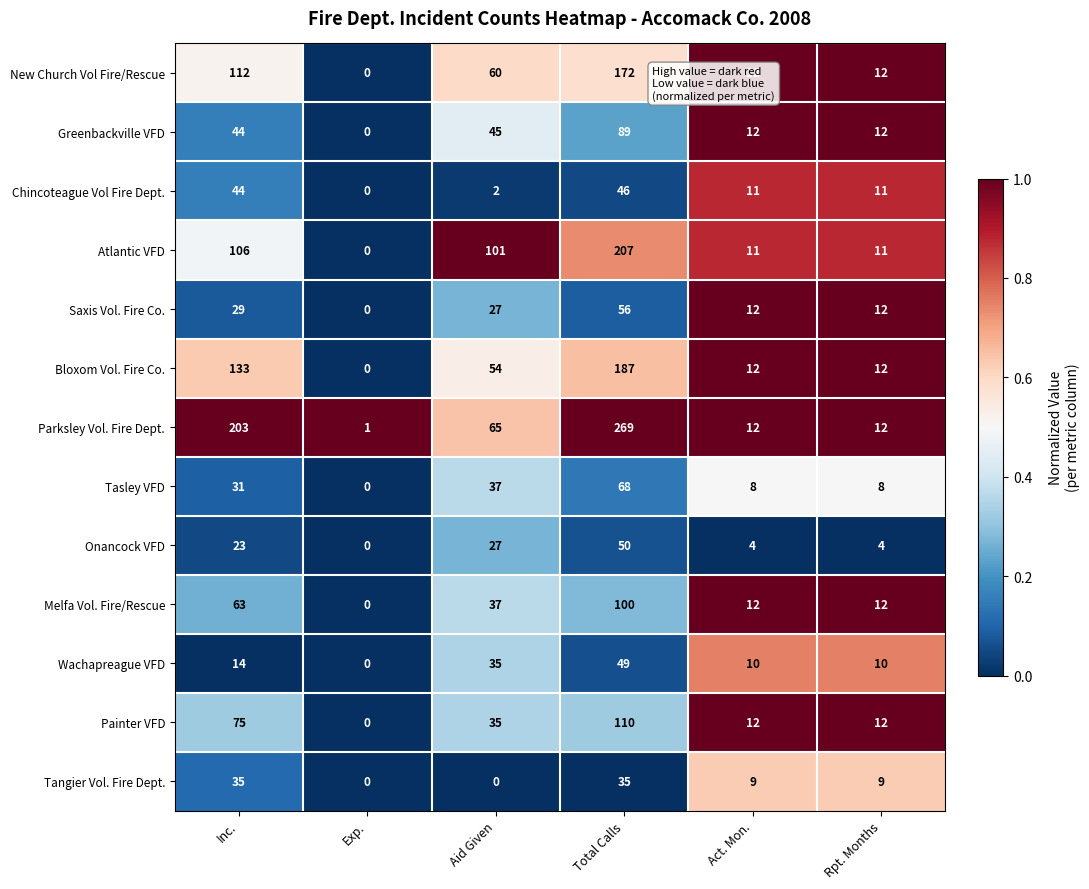

The value of Melfa Vol. Fire/Rescue at Rpt. Months is 12. True or false?

True